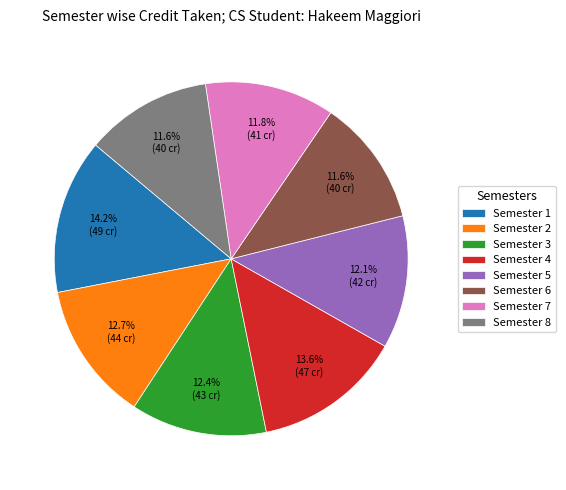

Which has a higher value, Semester 8 or Semester 1?

Semester 1